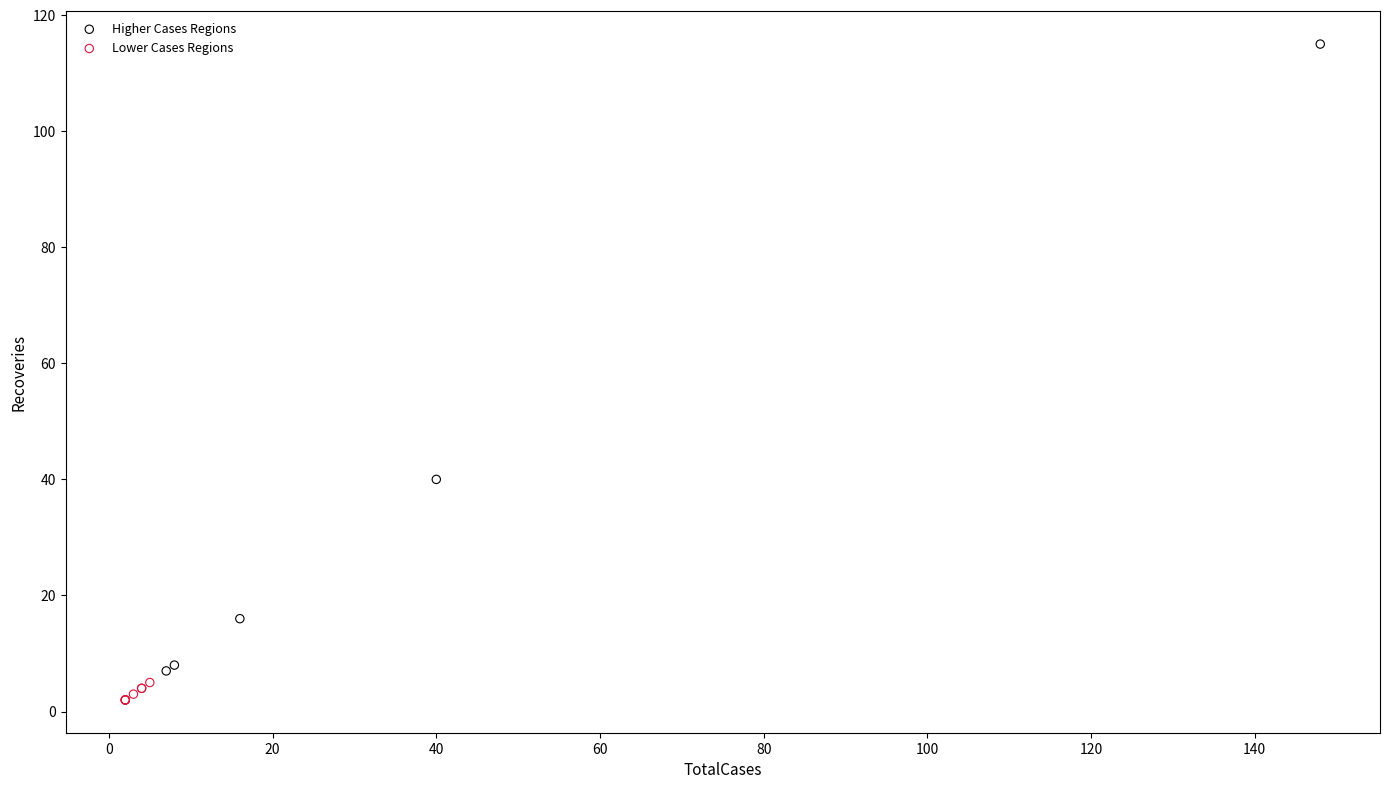

Which series contains the lowest Y value?

Lower Cases Regions